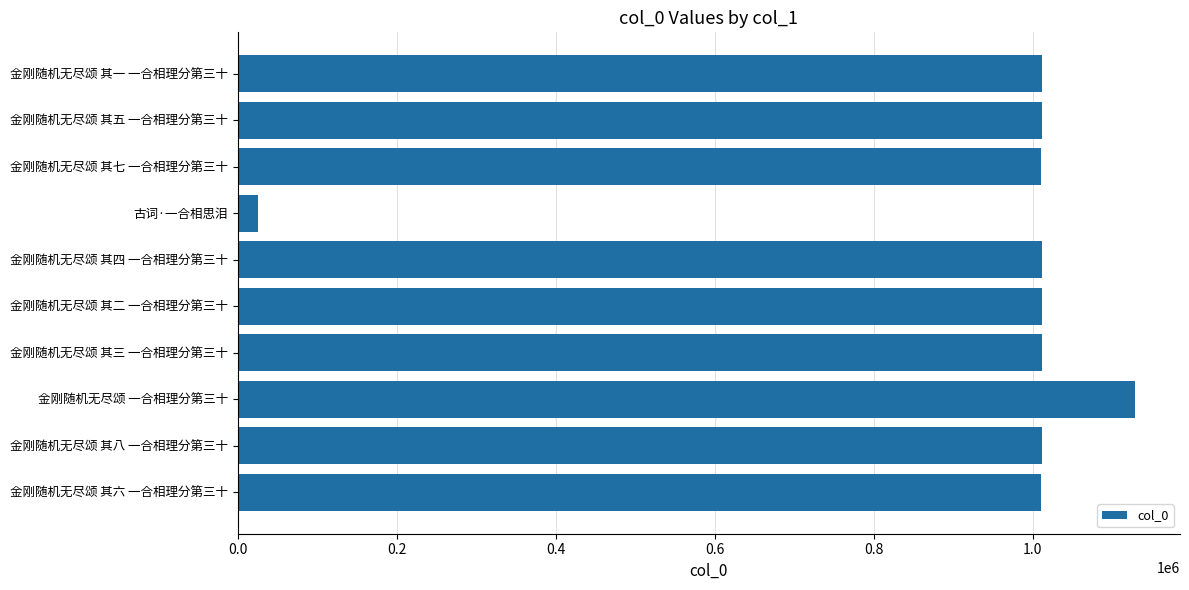

How many categories are shown in the chart?

10